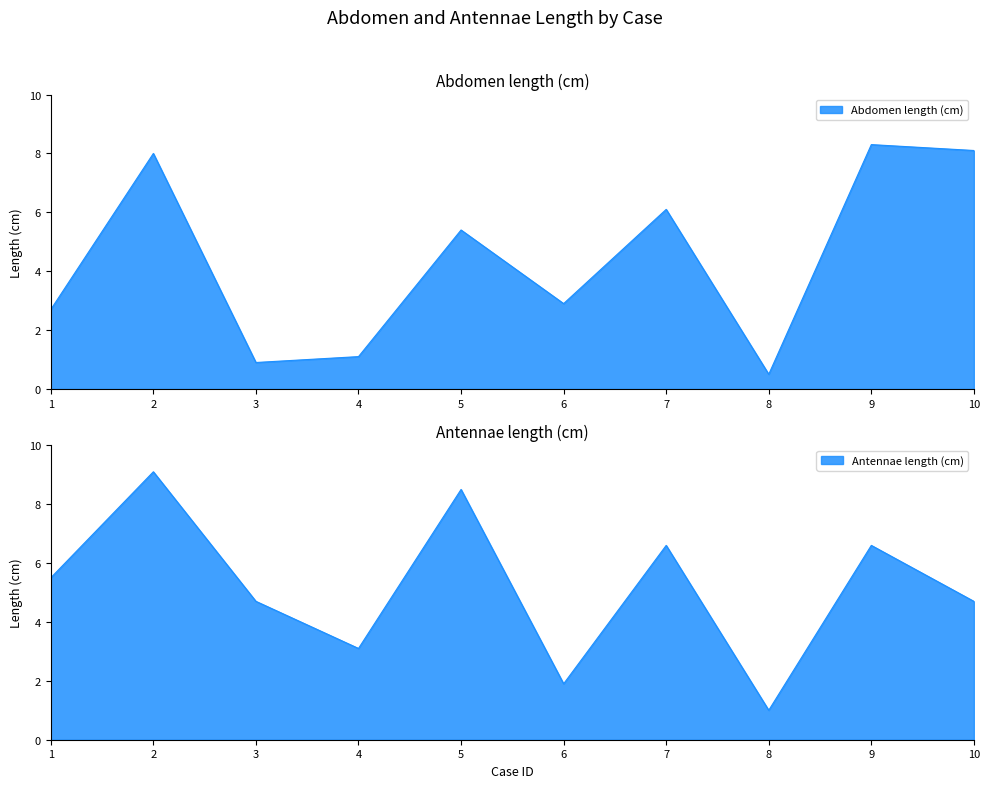

Read the Antennae length (cm) value at 1.

5.5